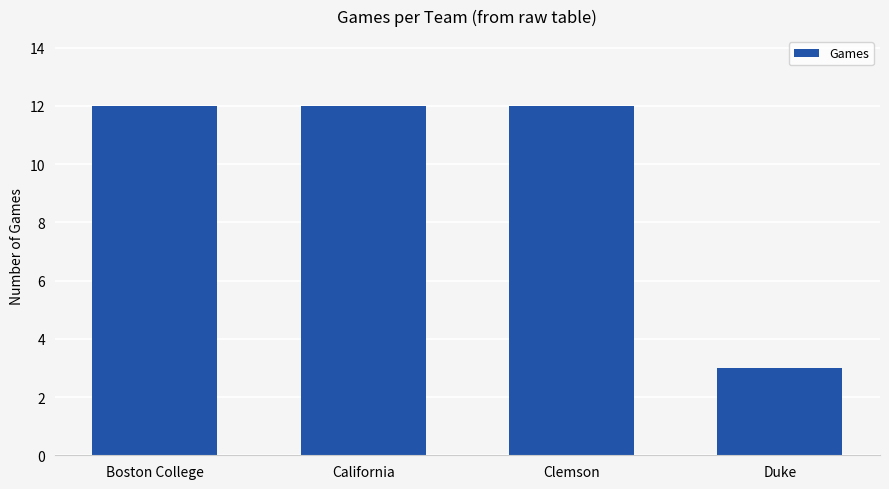

Where is the data nearest to the value 7?

Duke